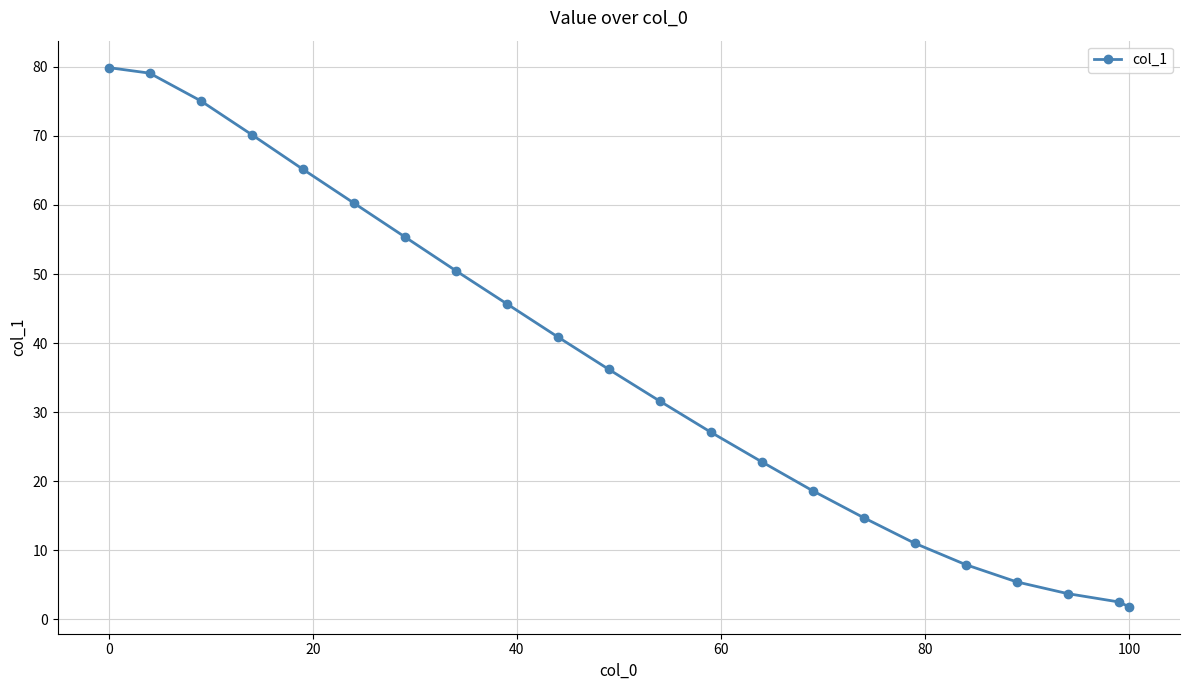

What is the value of the 20th point from the left?

3.7